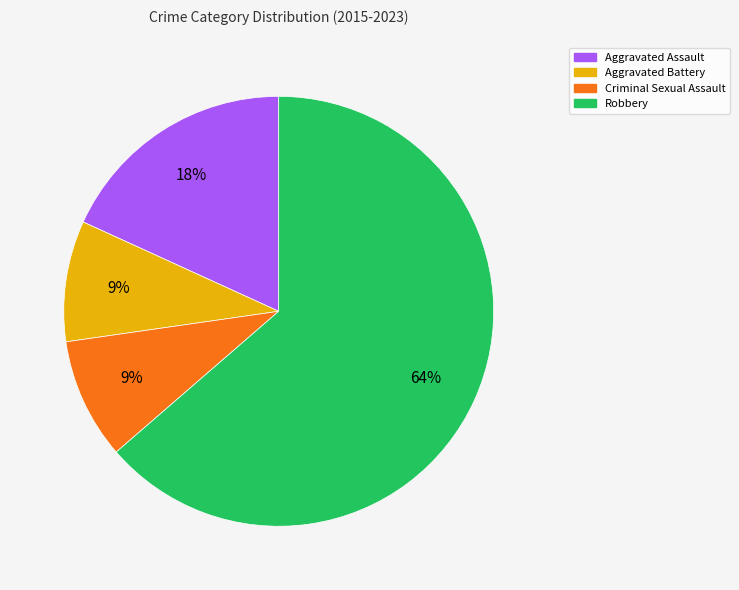

To the nearest percent, what portion does Criminal Sexual Assault represent?

9%